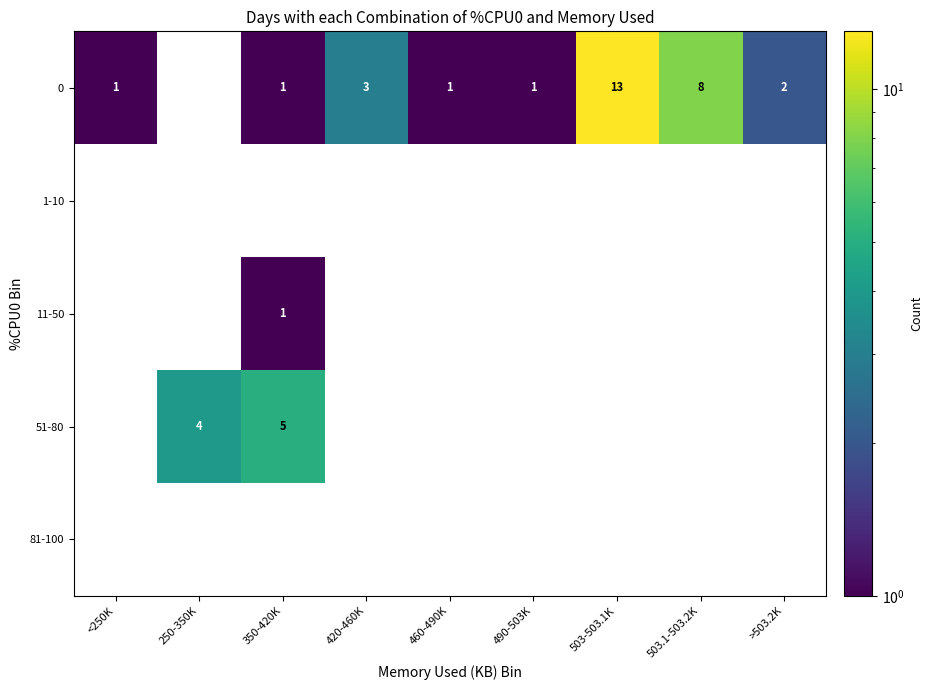

Is it true that 0 equals 1 at 350-420K?

True